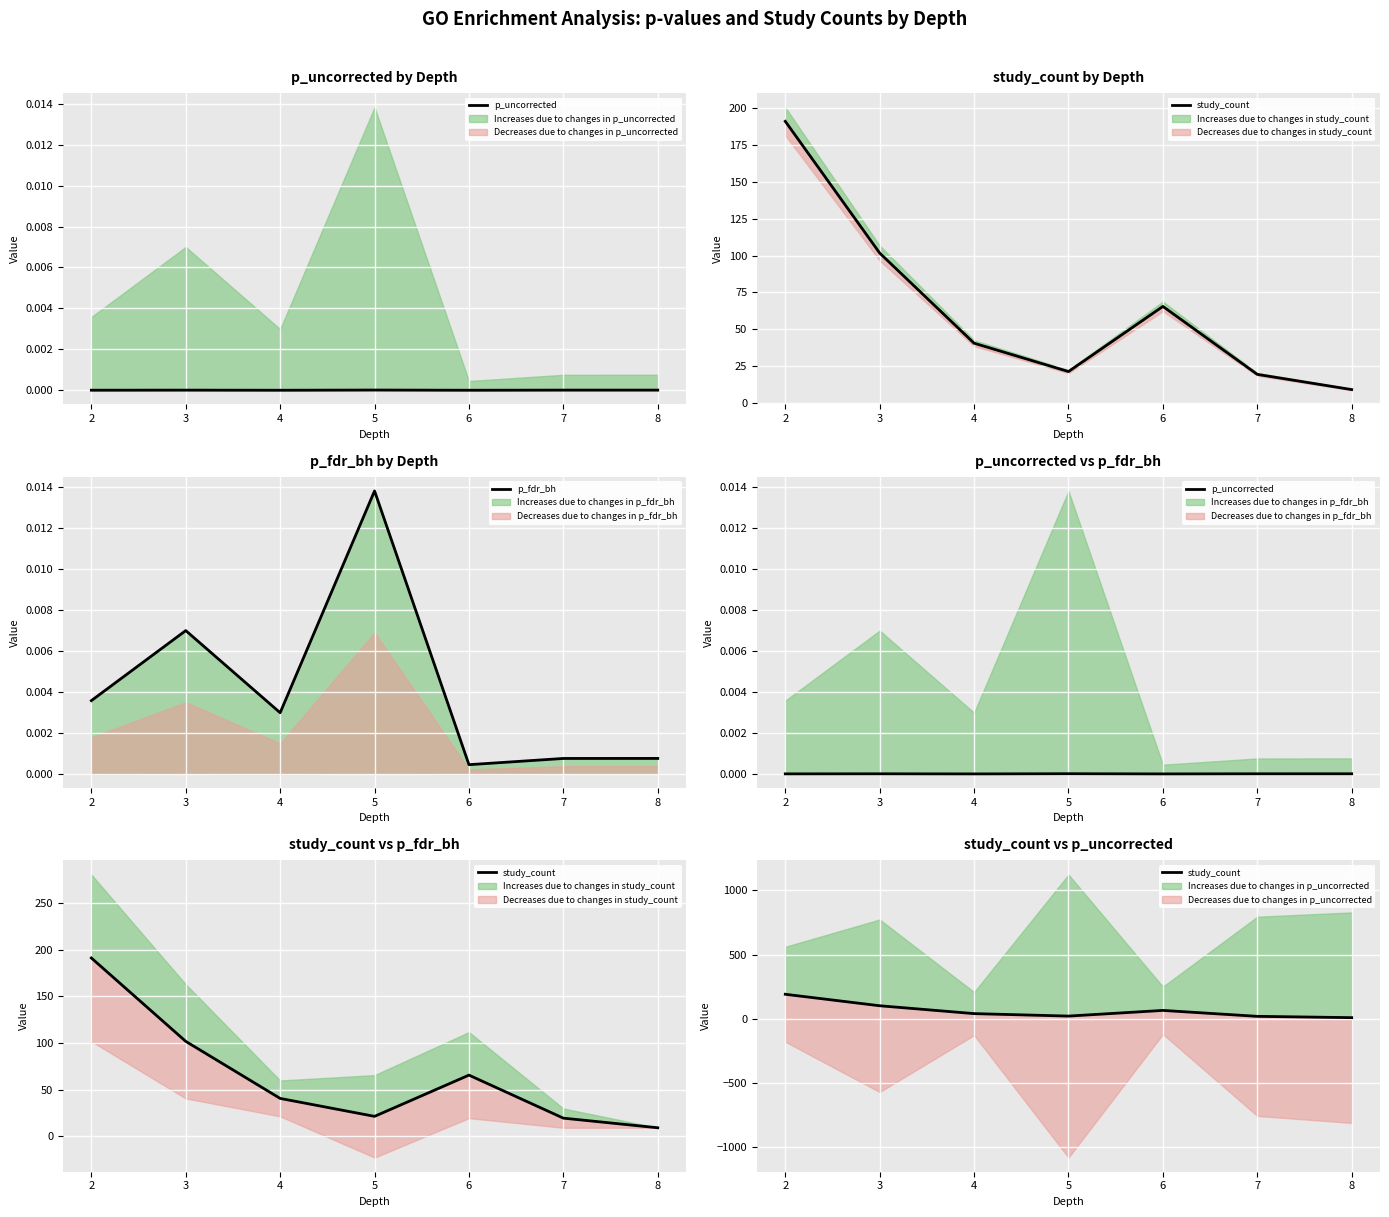

In p_uncorrected, how many points are higher than both neighbors (excluding endpoints)?

2